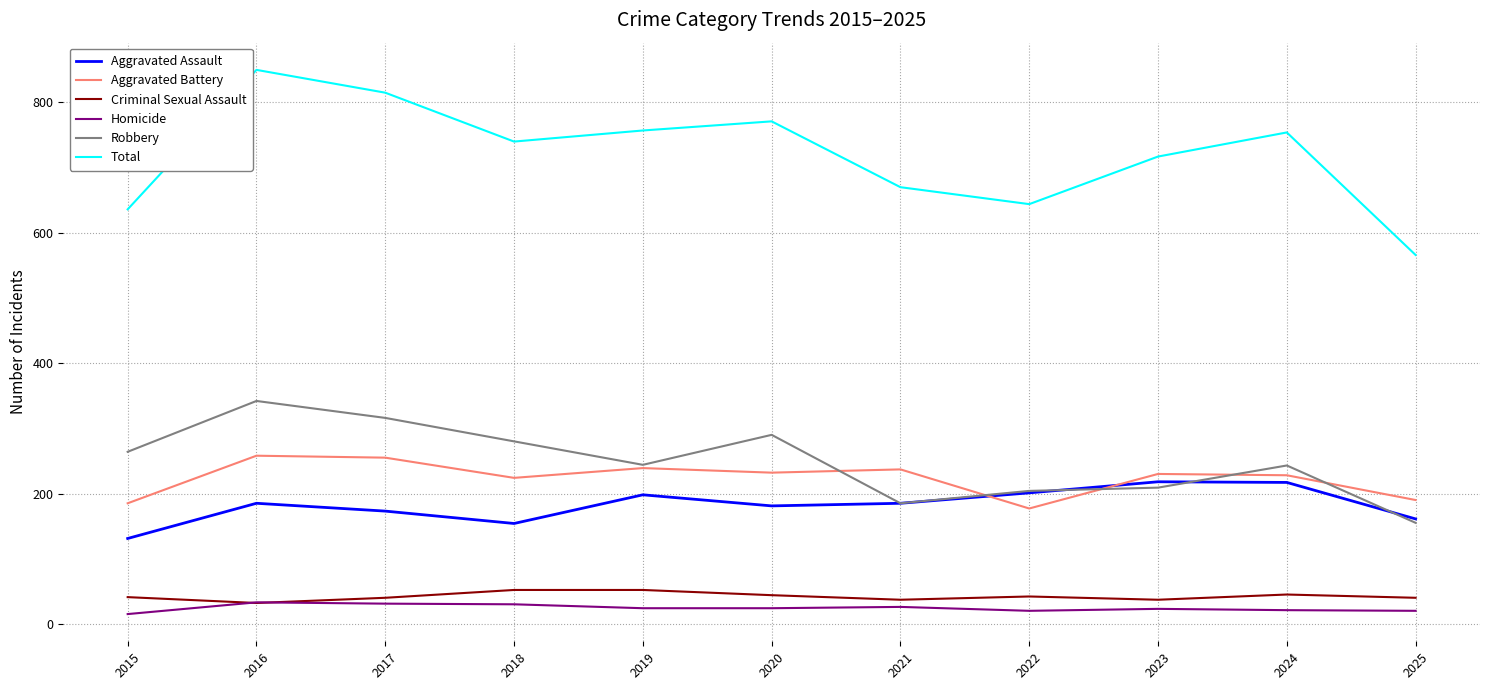

True or false: Criminal Sexual Assault and Aggravated Assault intersect in this chart.

False